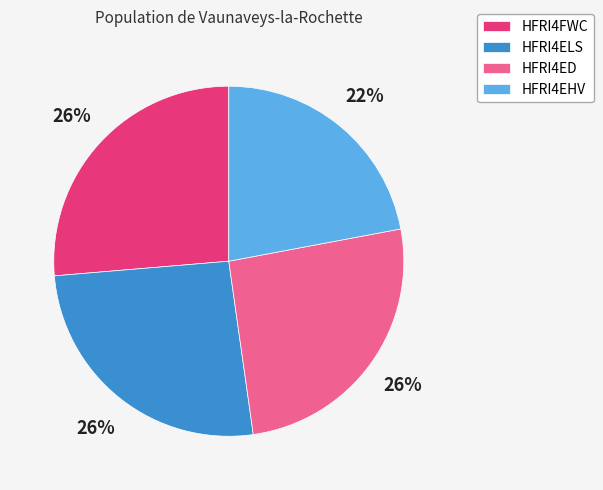

Is there a majority slice in this chart?

No